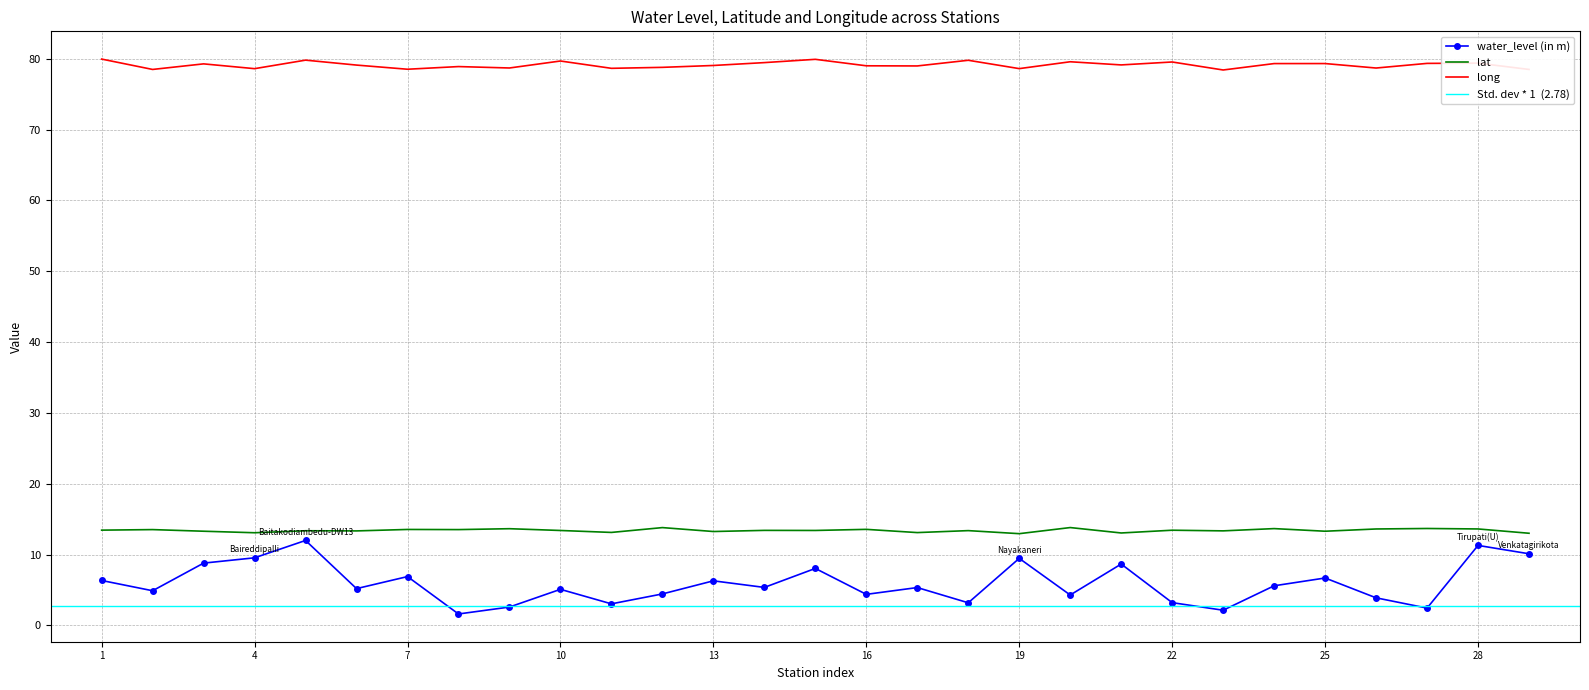

How many interior local valleys does the lat series have?

11